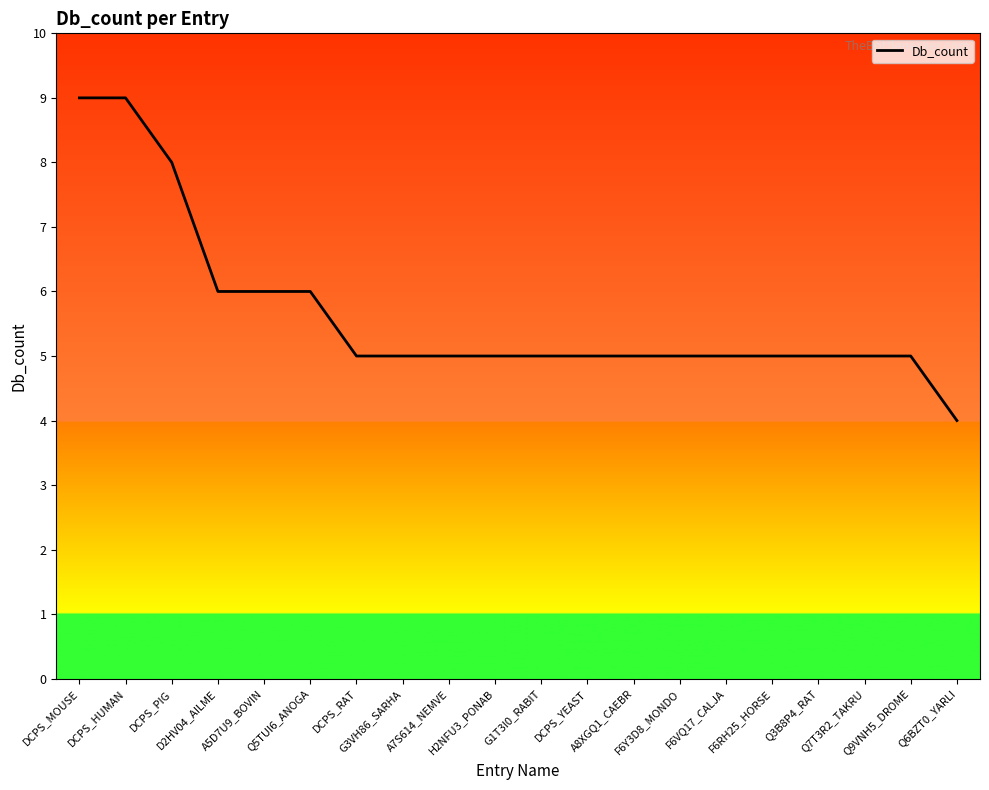

At which label does the data first exceed 5?

DCPS_MOUSE